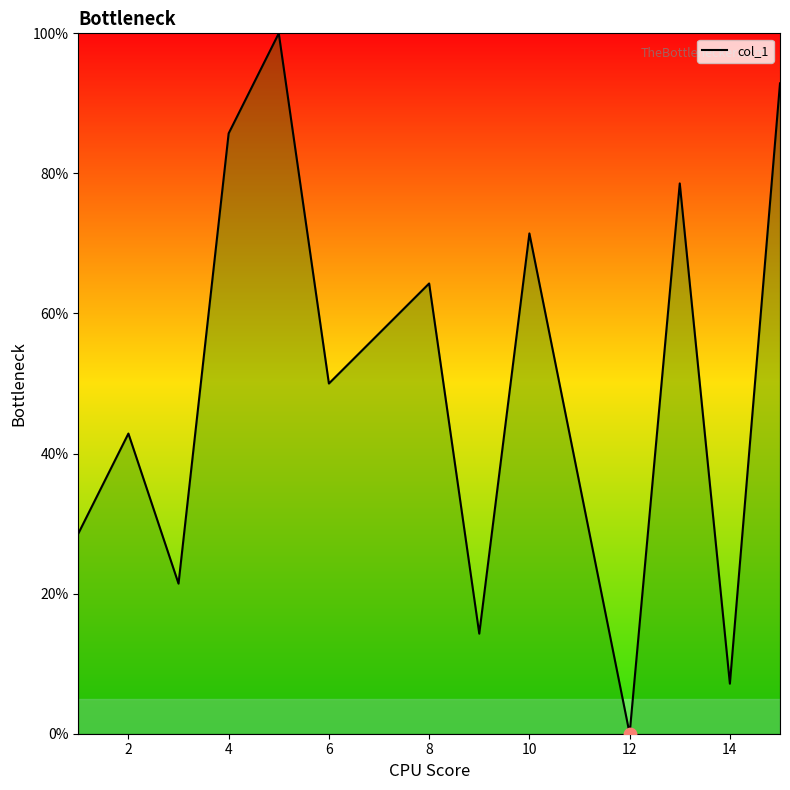

What is the maximum value shown in the chart?

100.0